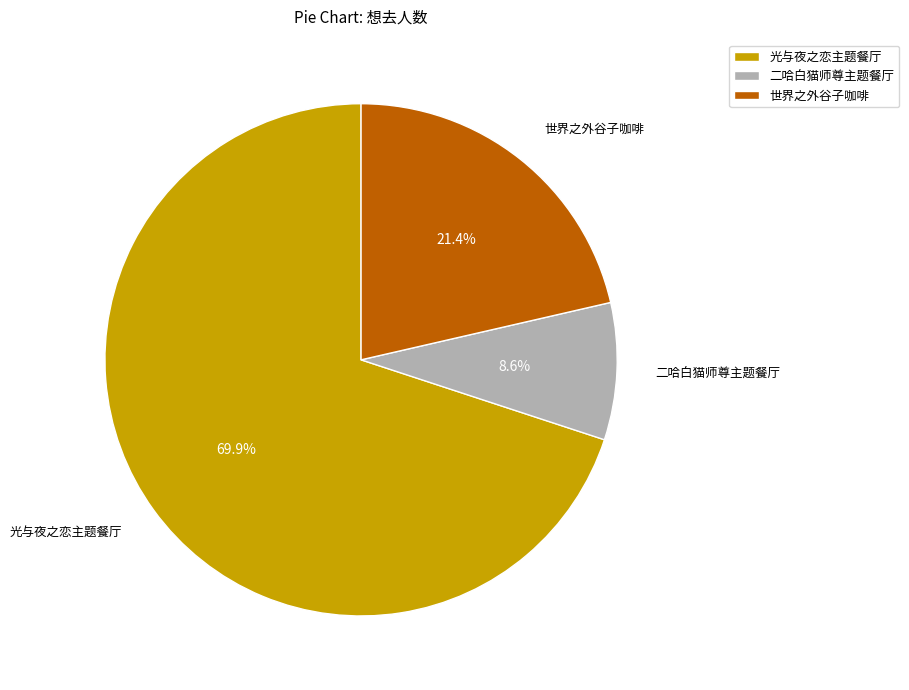

What is the total percentage of 光与夜之恋主题餐厅 and 世界之外谷子咖啡?

91.4%